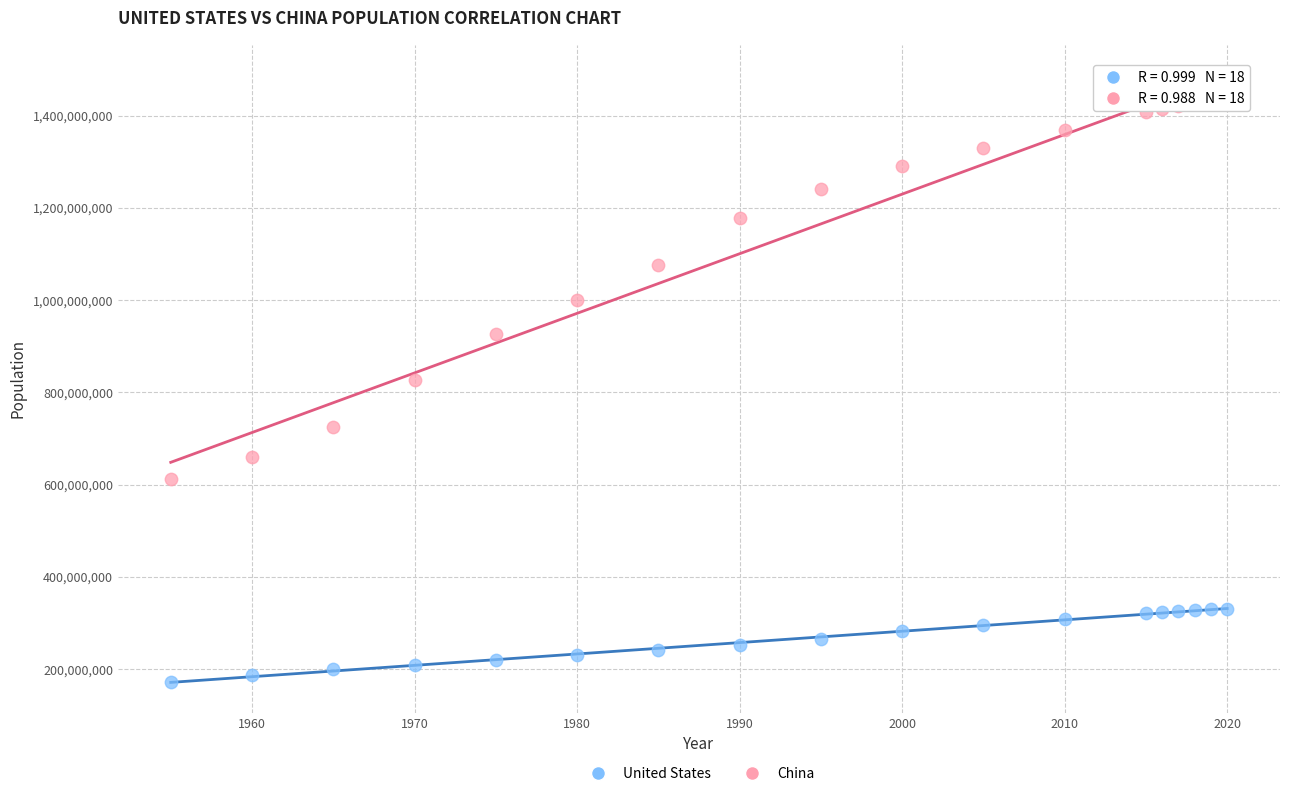

Across all series, what Y value is closest to 805504556?

827601394